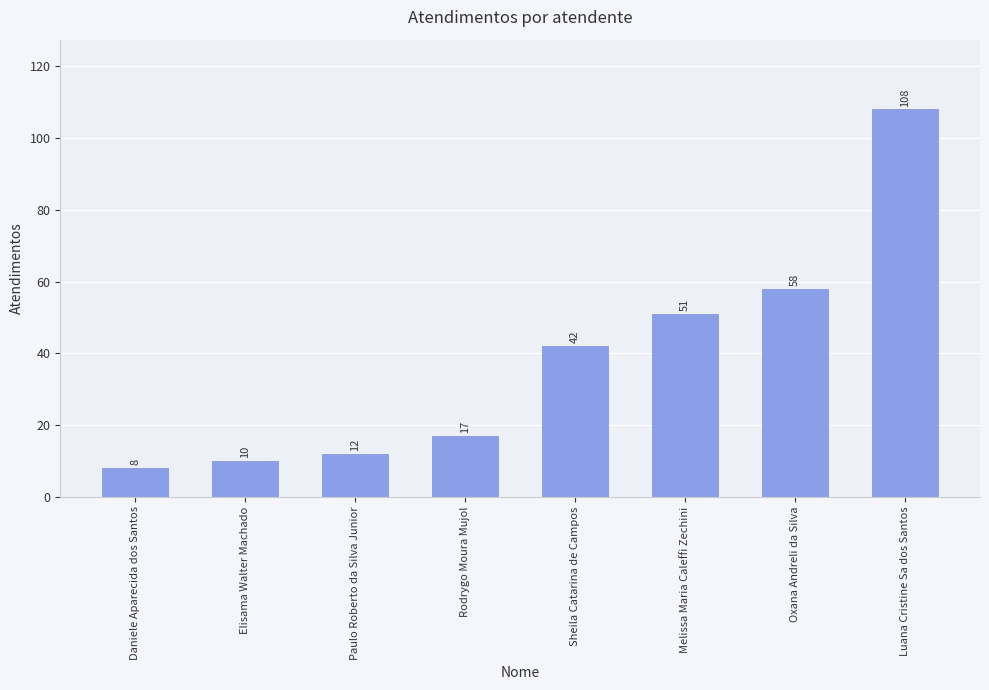

What is the sum of all values?

306